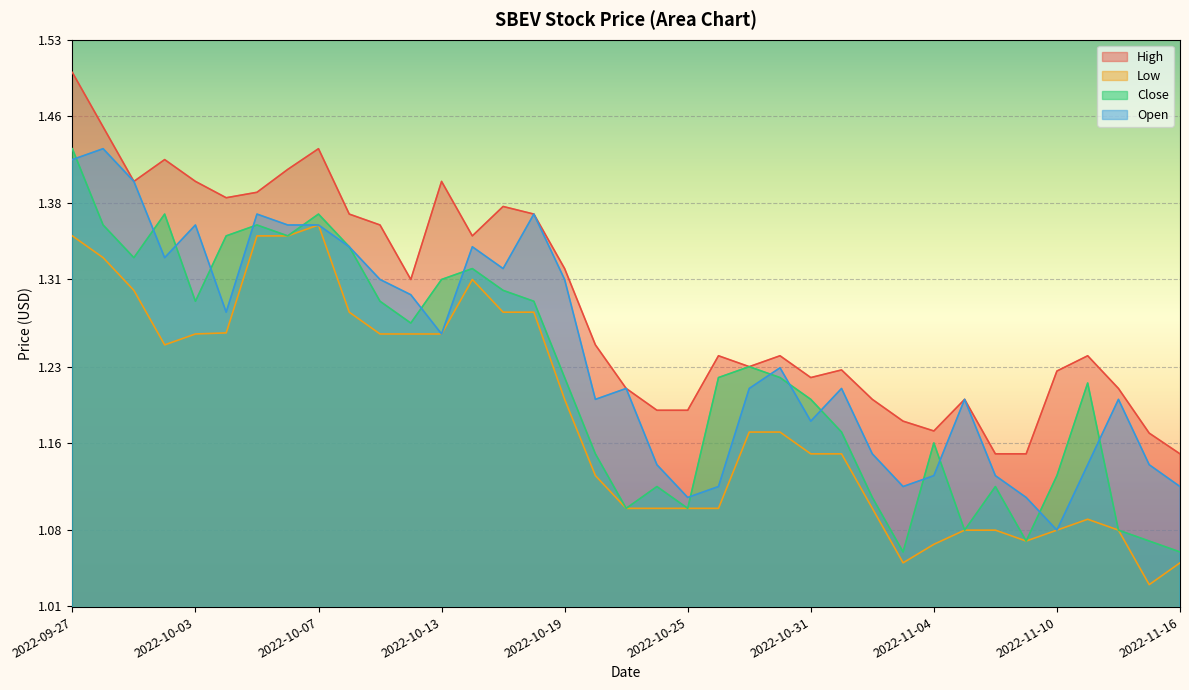

At which category is the sum across all series the highest?

2022-09-27